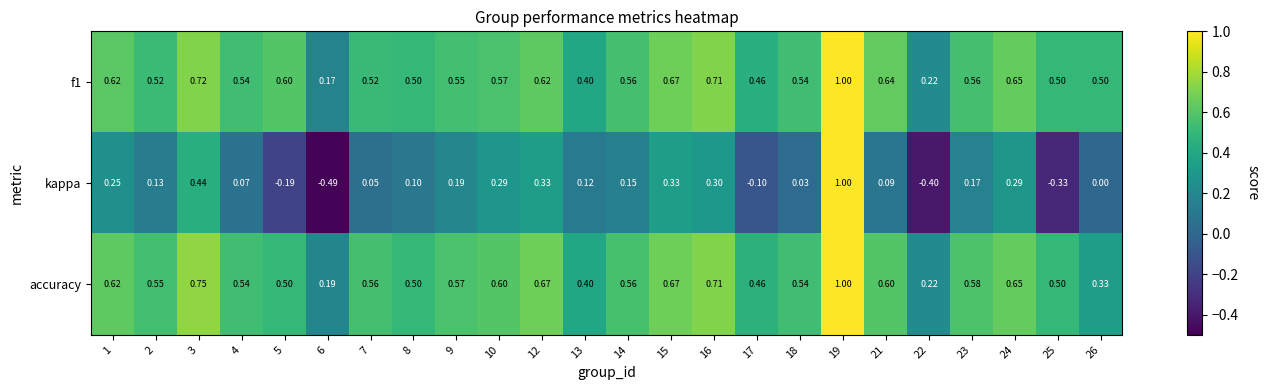

Is the value of kappa at 14 greater than the value of f1 at 18?

No